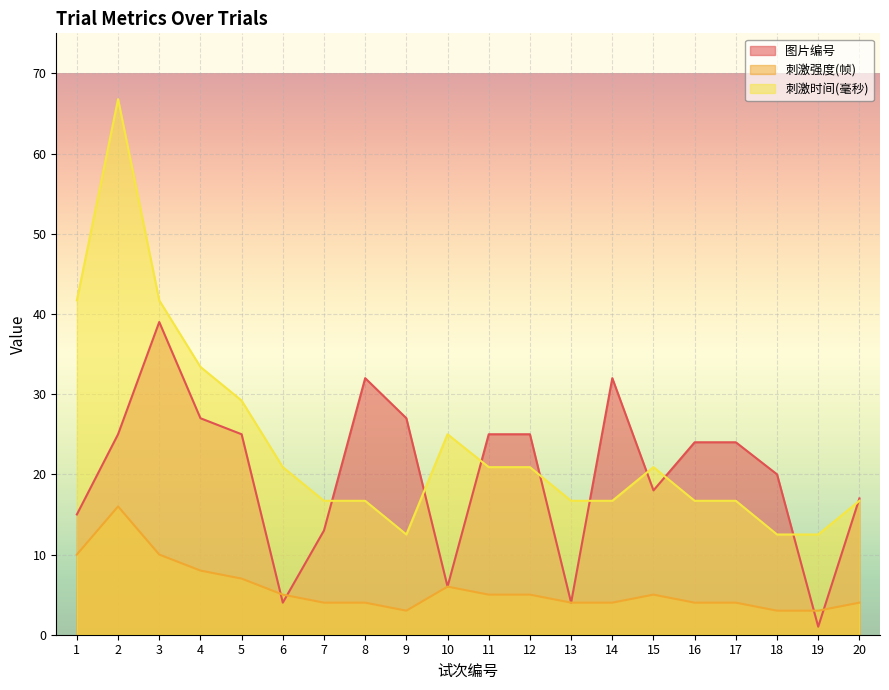

What is the total value across all series at 1?

66.7